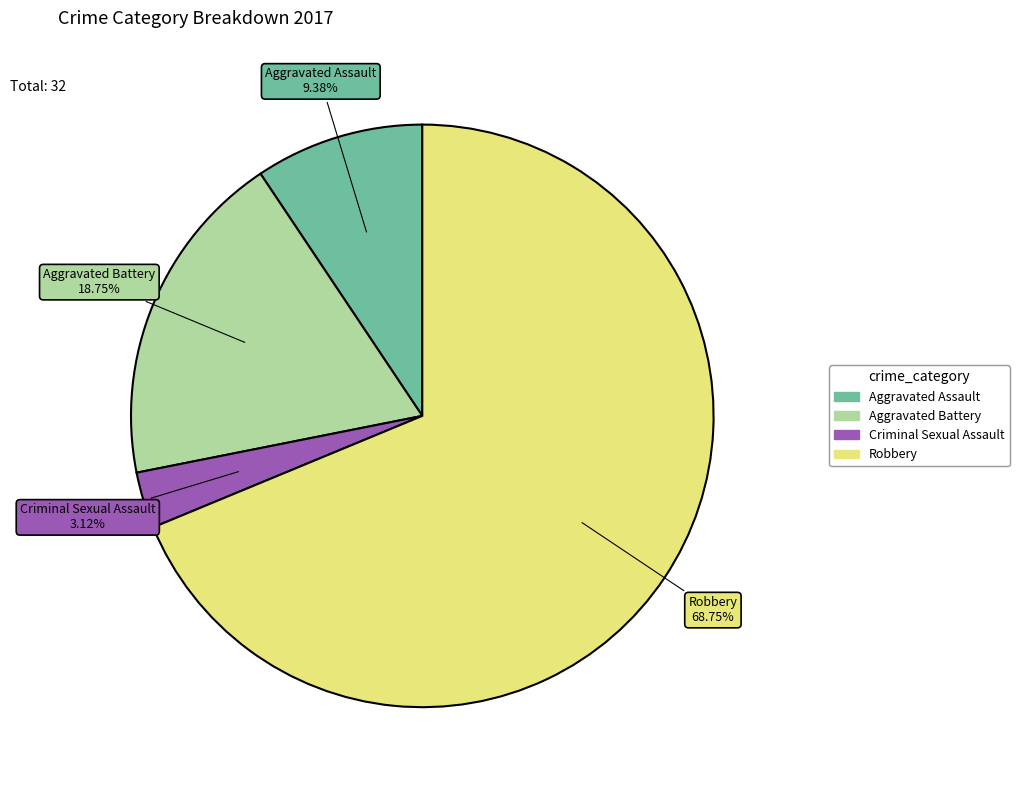

Which category has the smallest portion of the pie?

Criminal Sexual Assault